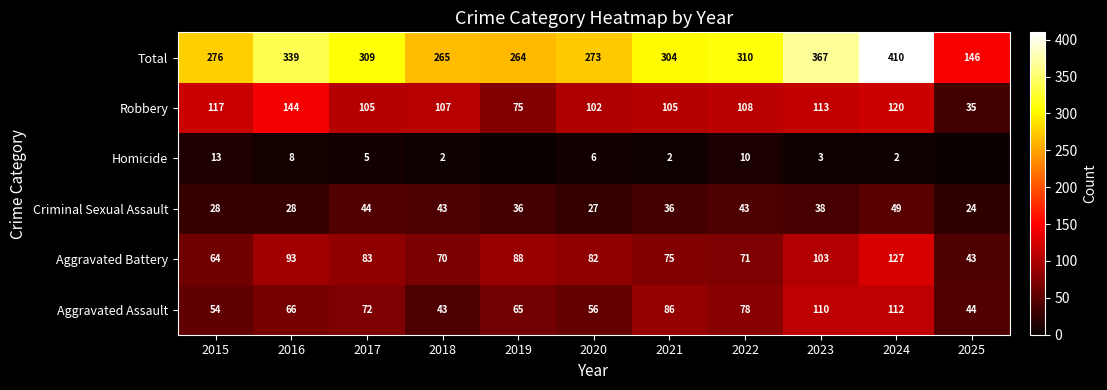

What is the difference between the highest and lowest values at 2023?

364